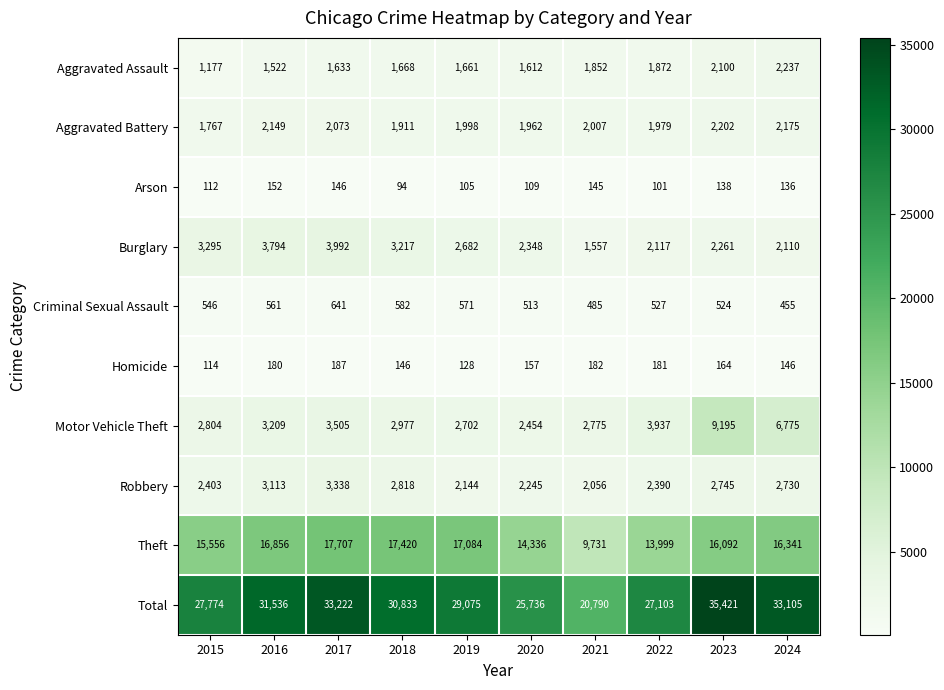

Which label corresponds to the largest value in the chart?

2023